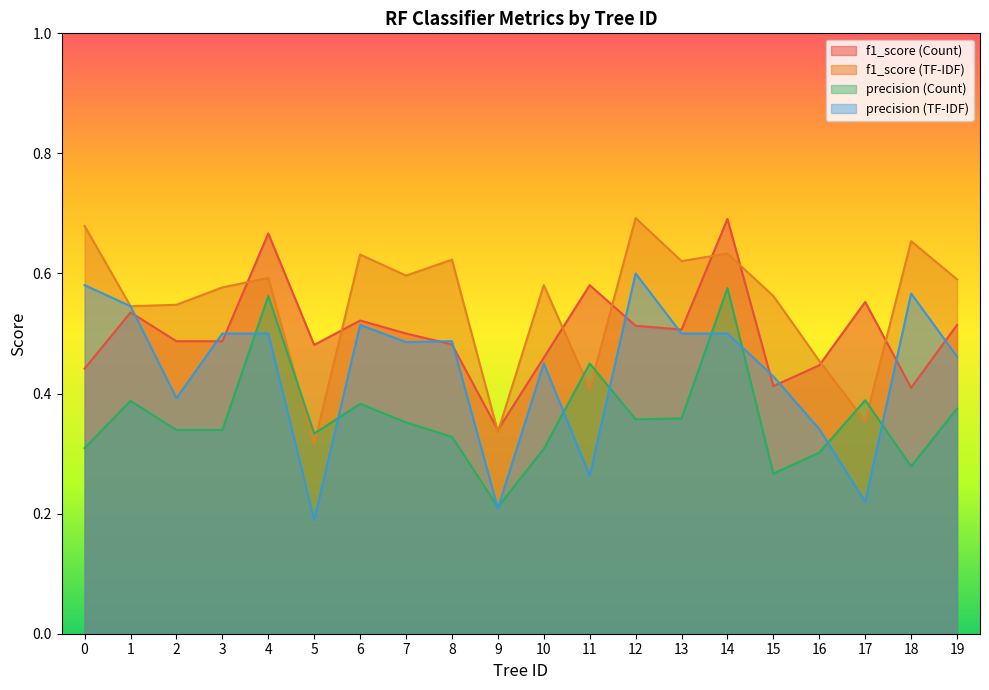

True or false: precision (Count) and f1_score (Count) intersect in this chart.

False